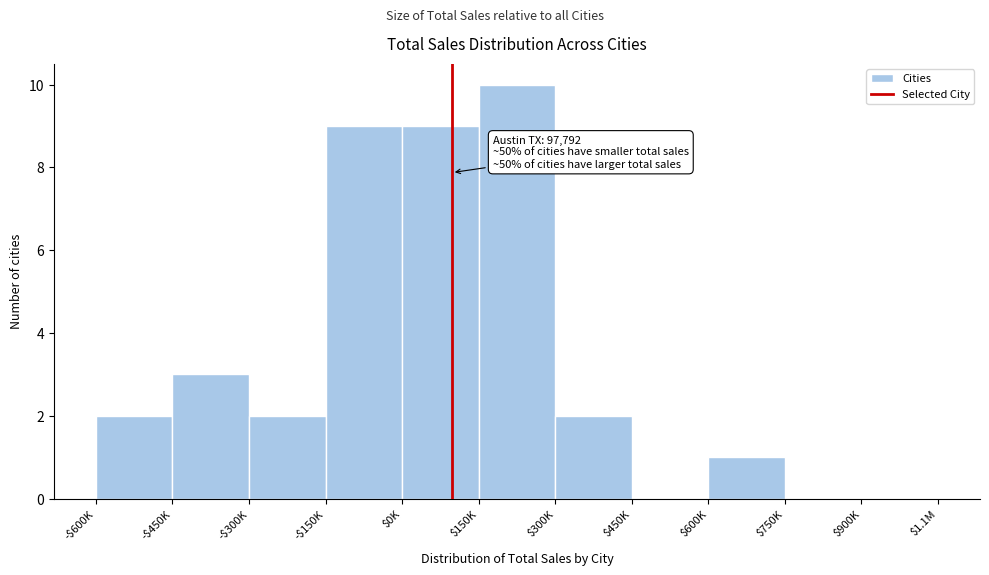

Which label corresponds to the largest value in the chart?

$150K